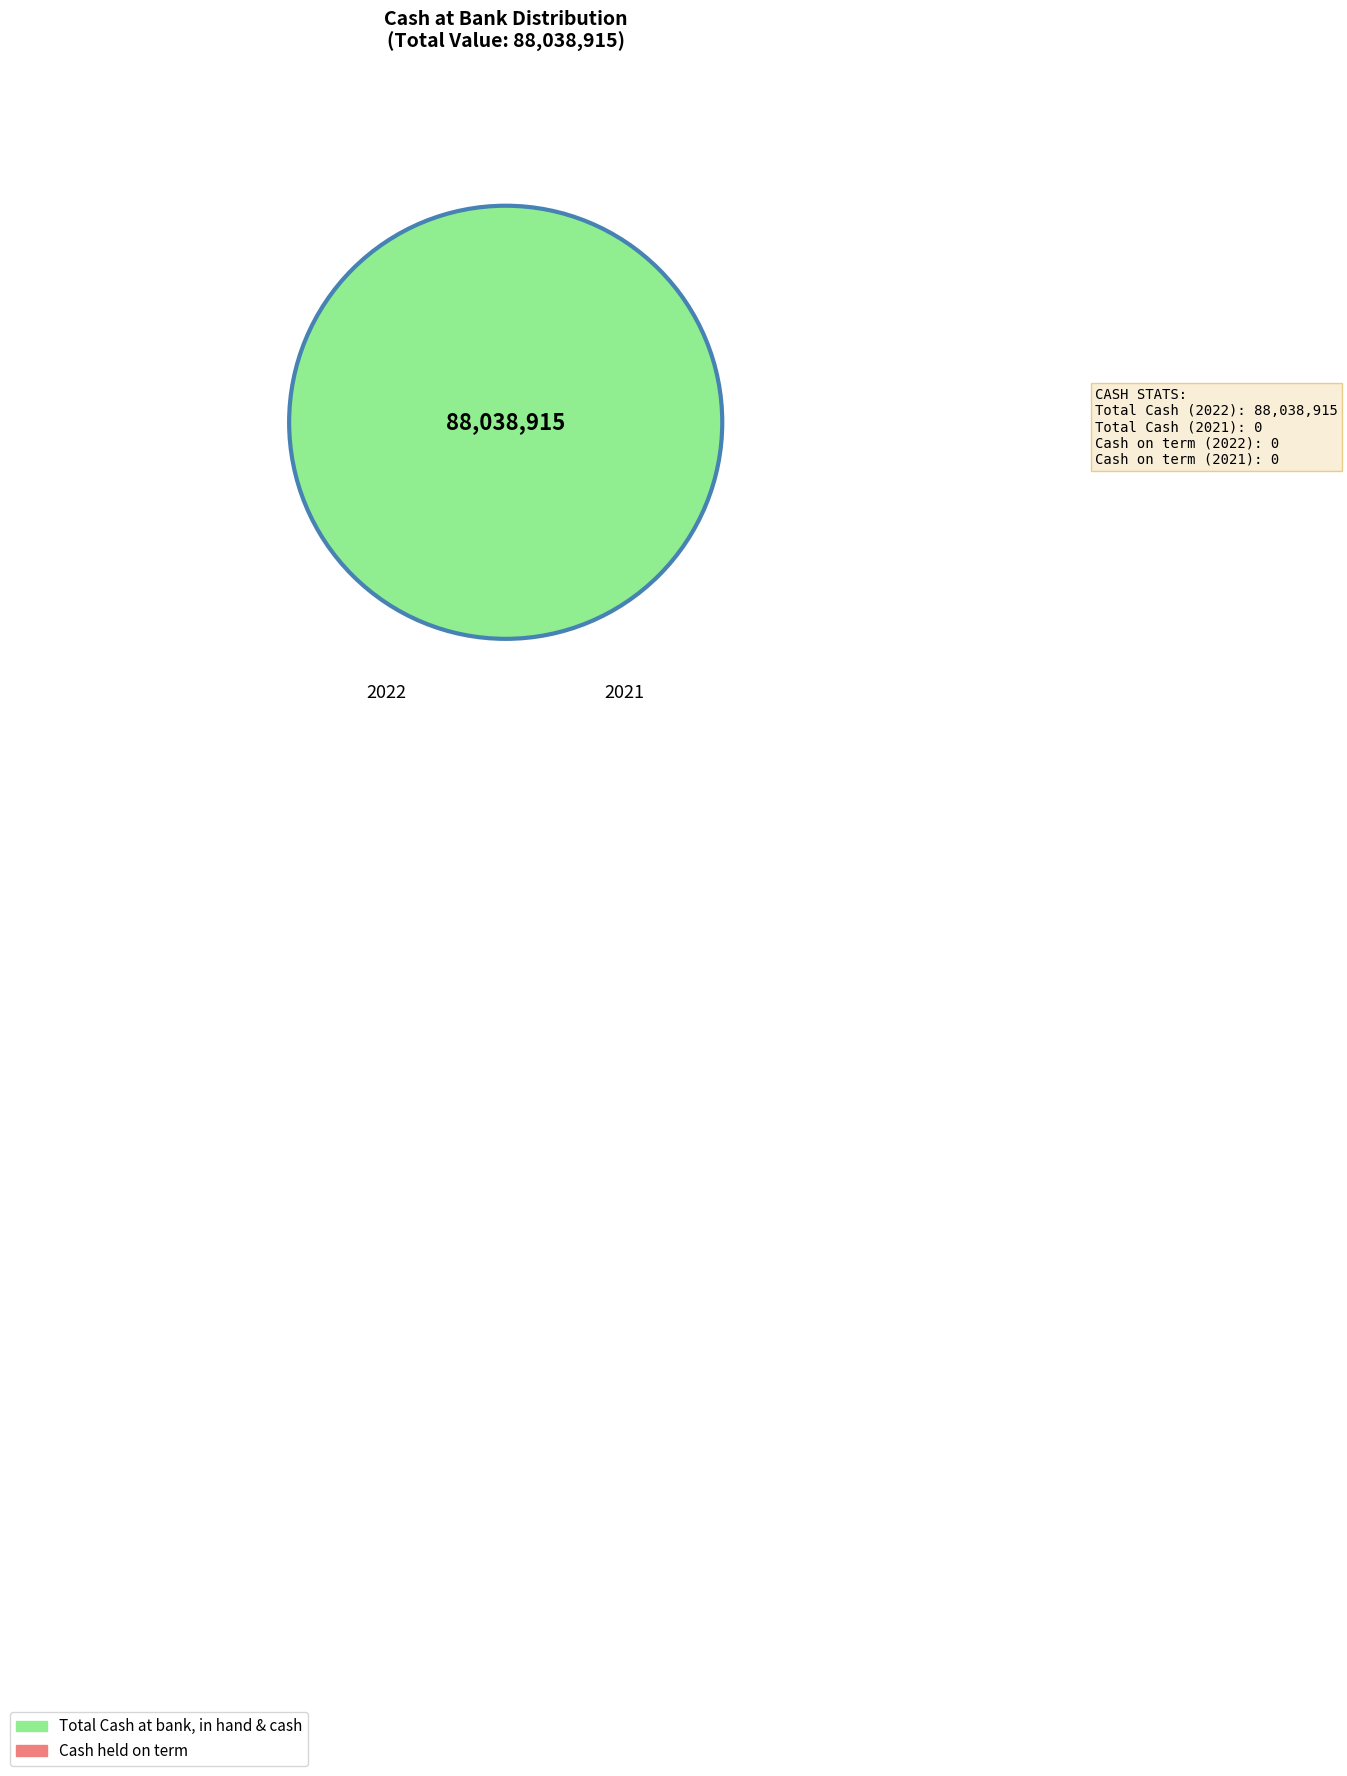

Count the number of slices in the pie.

1